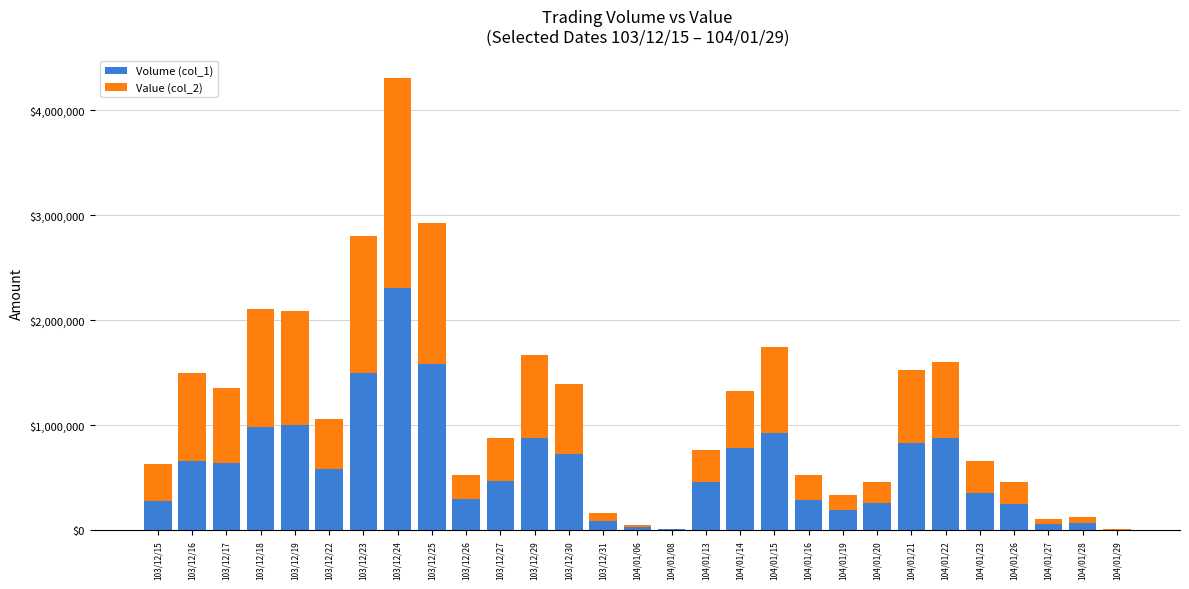

Which category has the highest value in the Volume (col_1) series?

103/12/24